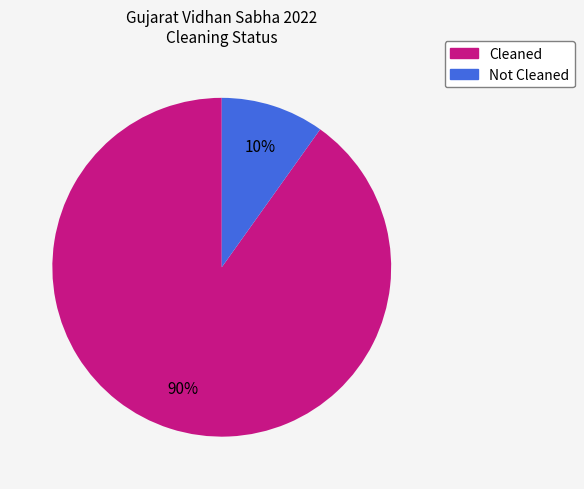

Is there any slice that represents more than half of the pie?

Yes